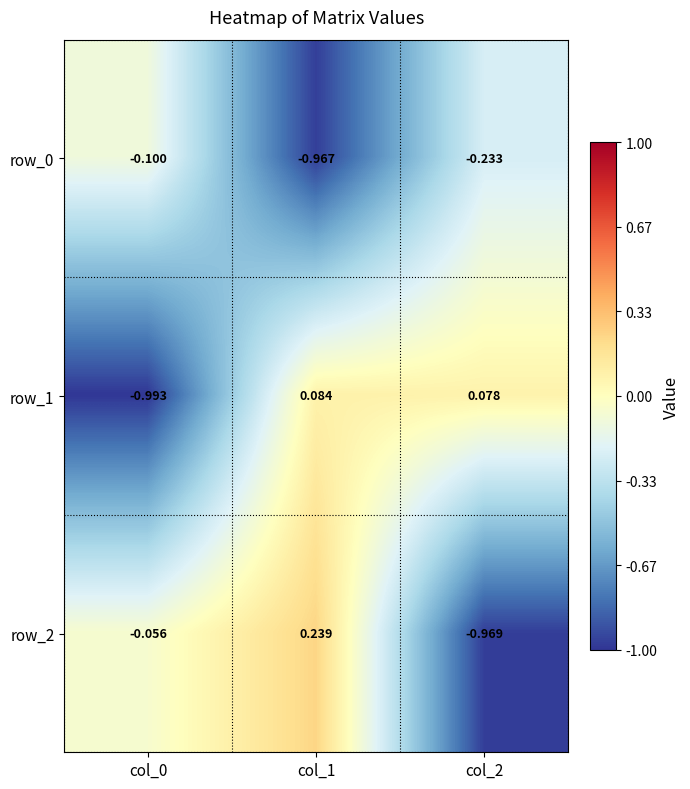

How many values in row_1 are above zero?

2